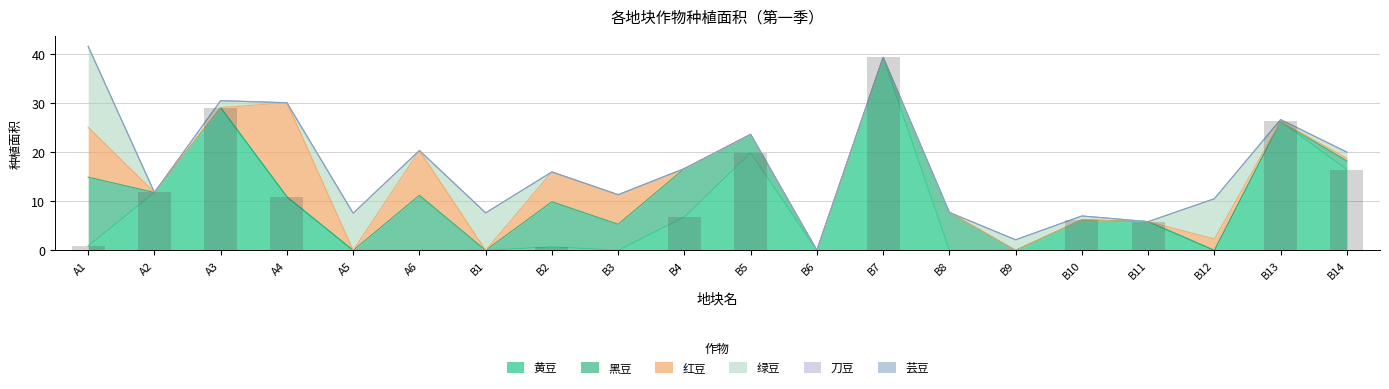

Is it true that 红豆 equals 0.0 at A3?

True